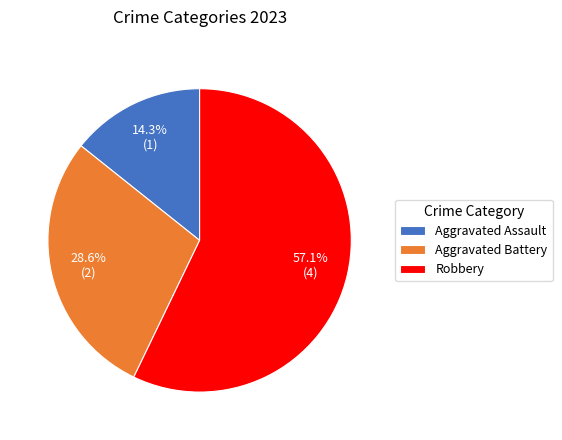

Between Aggravated Assault and Aggravated Battery, which is larger?

Aggravated Battery